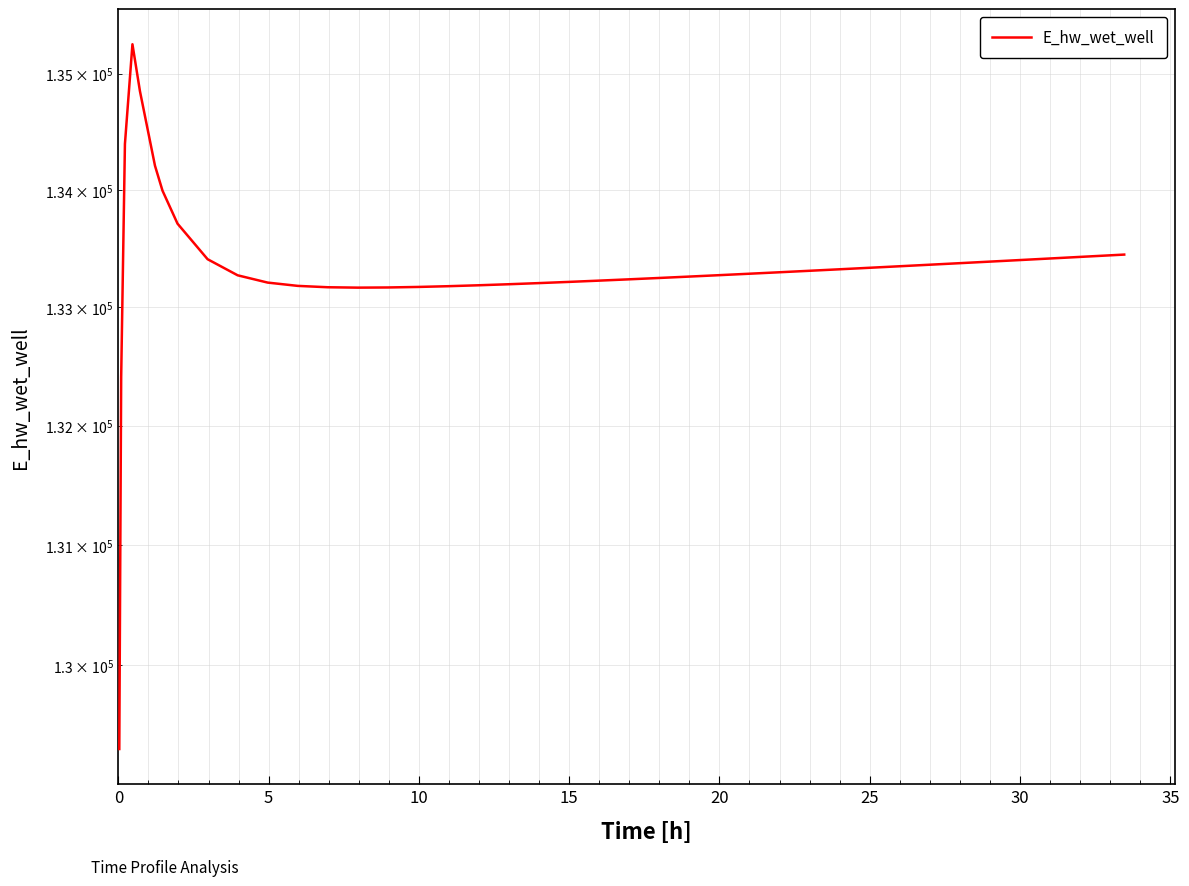

Is it true that the value at 15 is 29389.8?

False